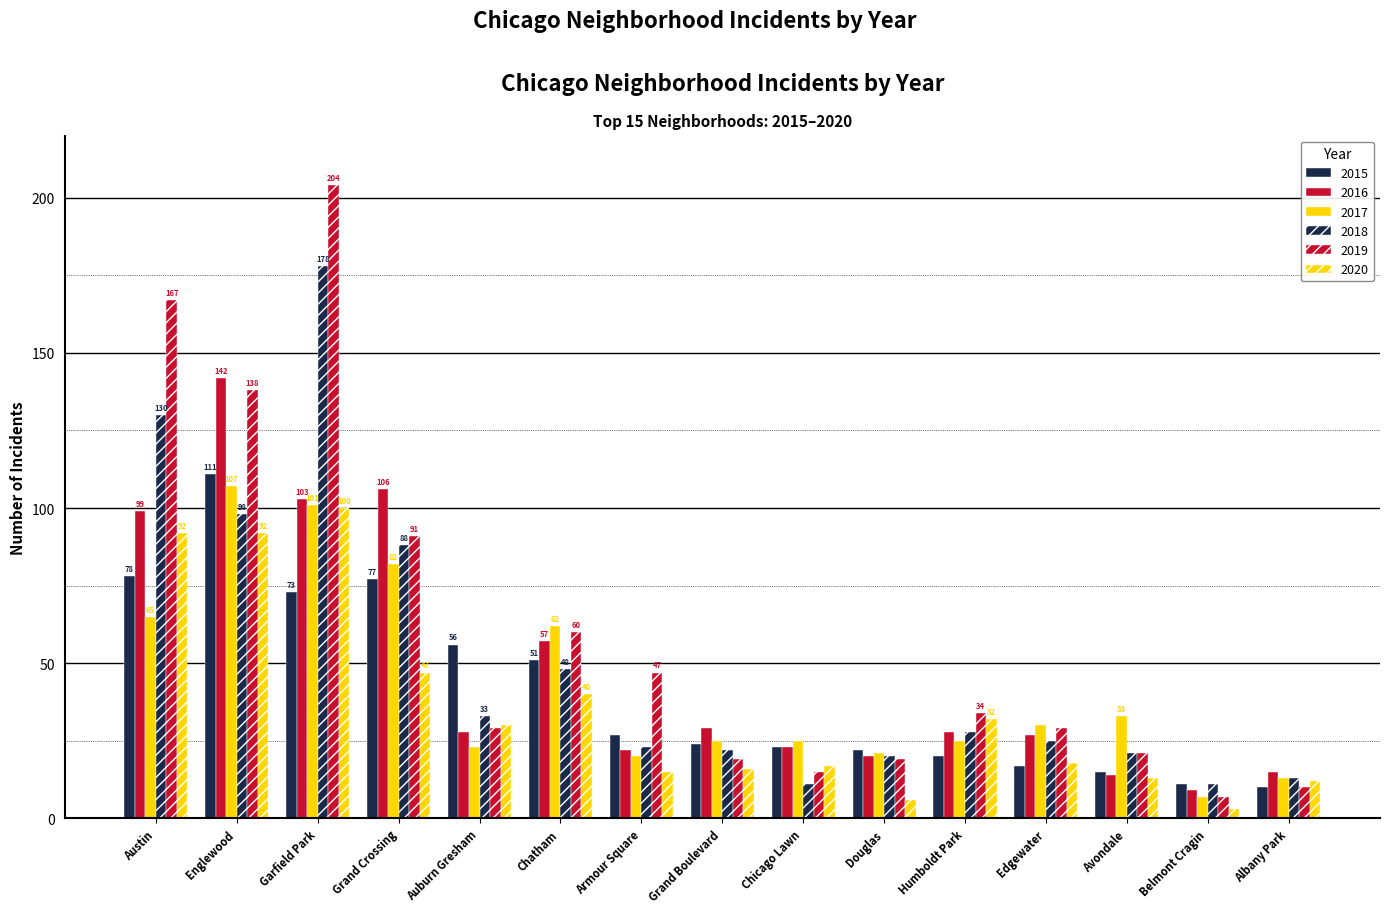

List the series in order of their peak value, lowest first.

2020, 2017, 2015, 2016, 2018, 2019